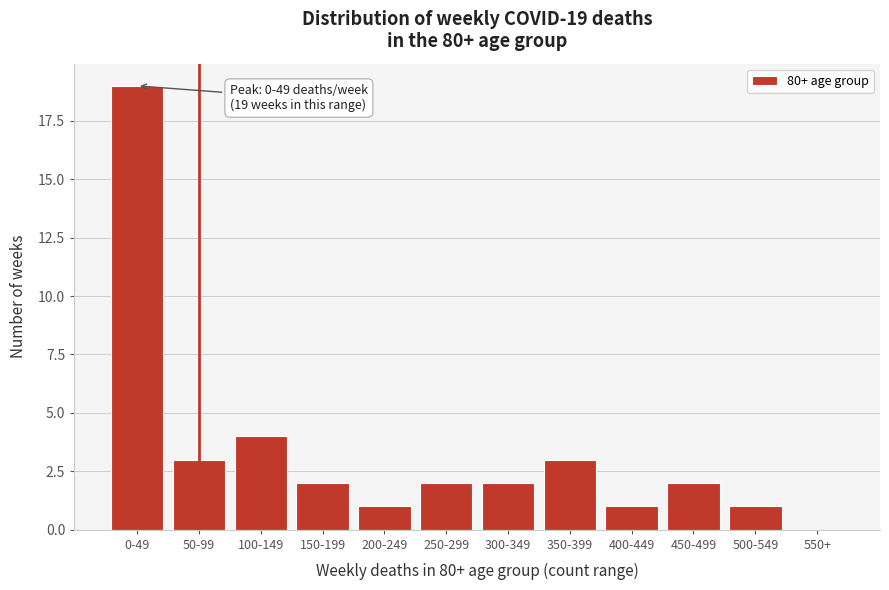

Reading left to right, list all the values displayed in this chart.

0-49=19	50-99=3	100-149=4	150-199=2	200-249=1	250-299=2	300-349=2	350-399=3	400-449=1	450-499=2	500-549=1	550+=0